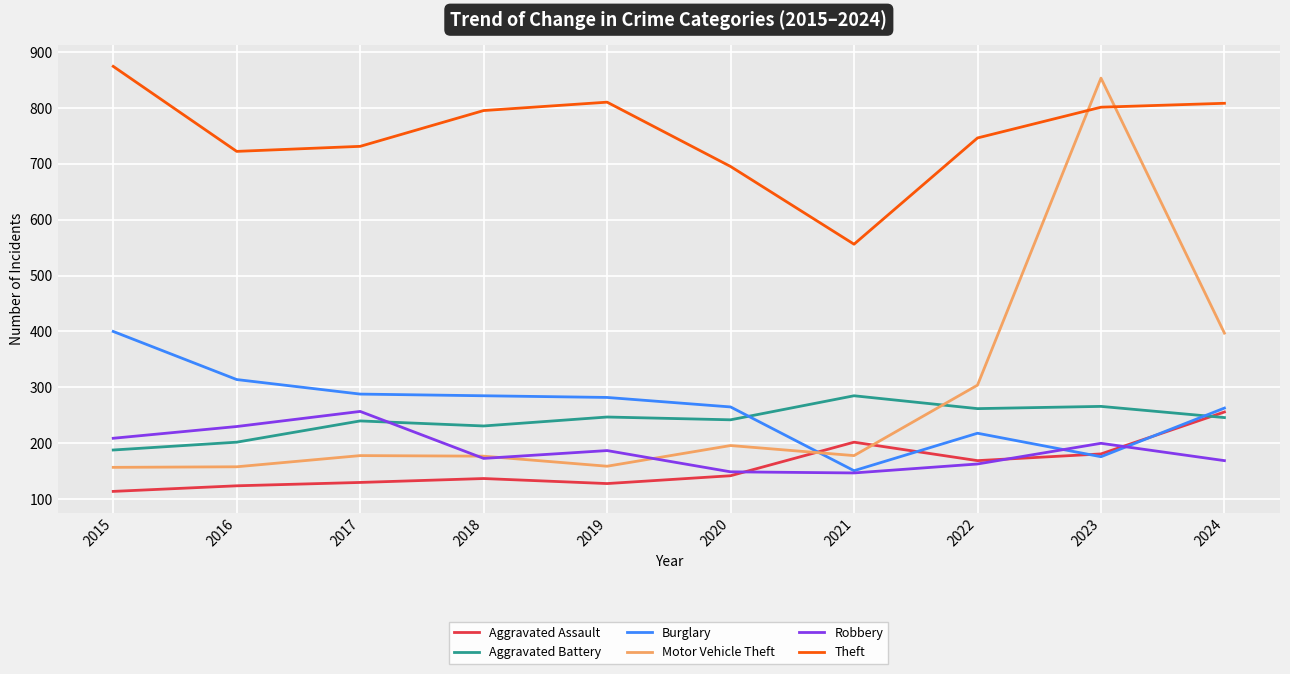

Does the chart have visible grid lines?

Yes